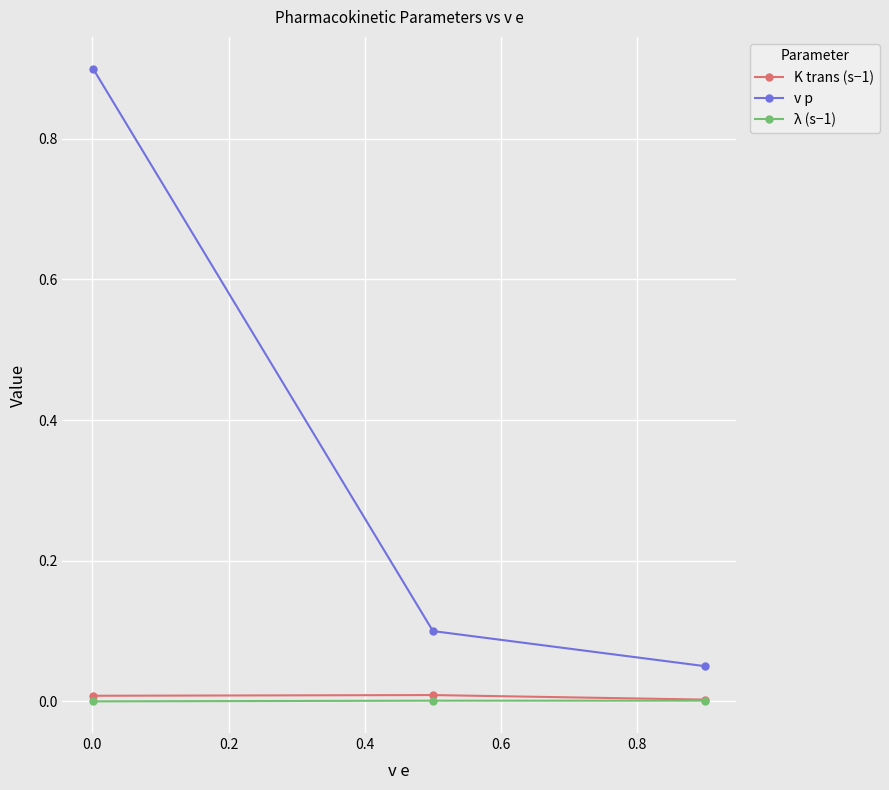

What is the value of the v p point at the 1st from the left?

0.9